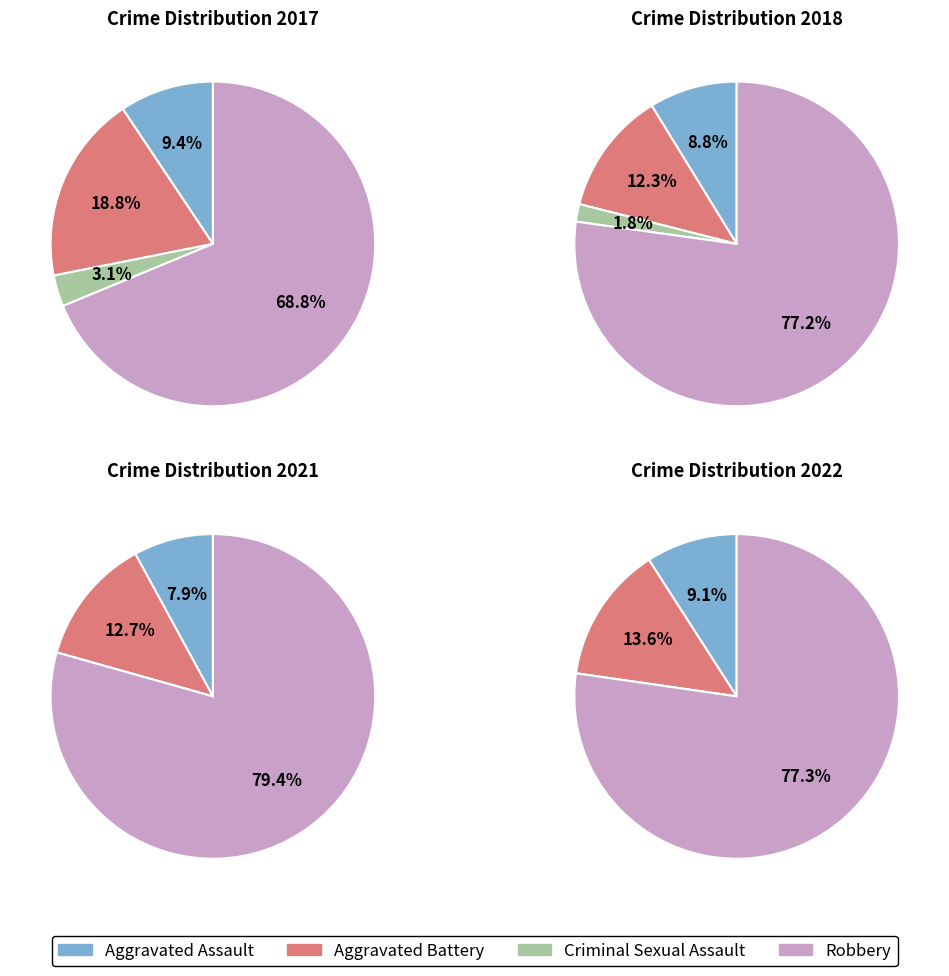

Is values_2021 the majority of the pie?

No